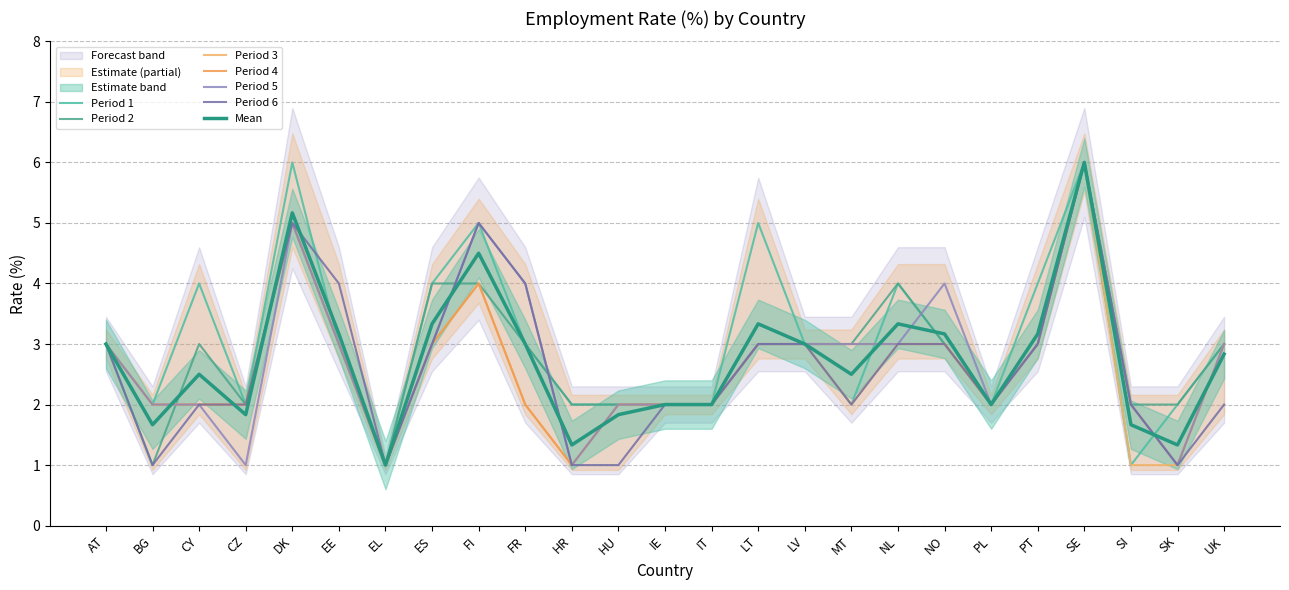

What is the total value across all series at FR?

18